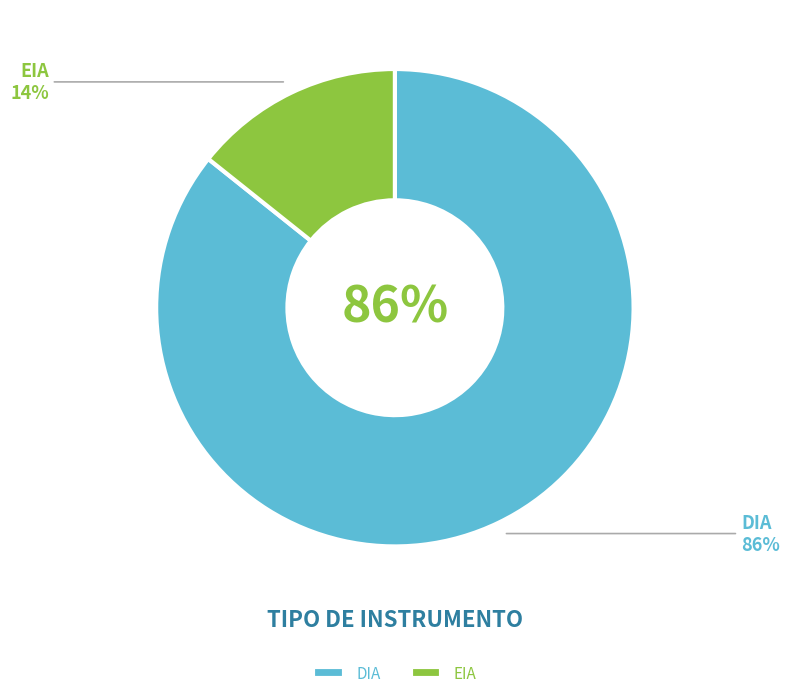

To the nearest percent, what is the combined percentage of EIA and DIA?

100%